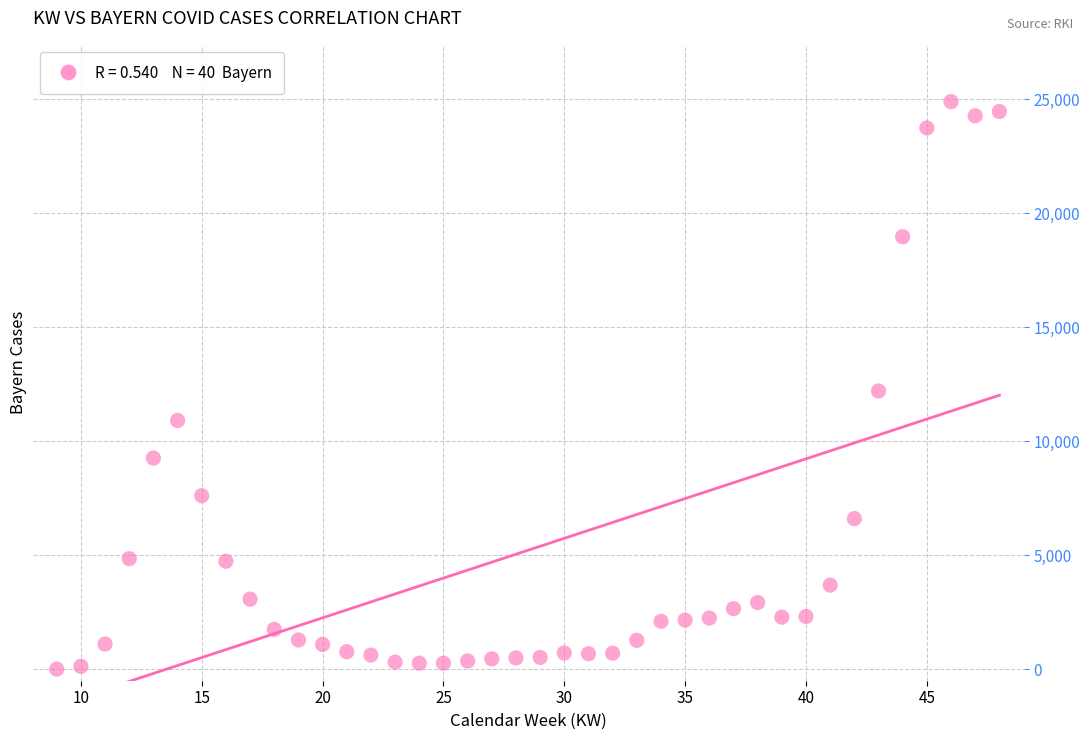

What is the range of X values (max minus min)?

39